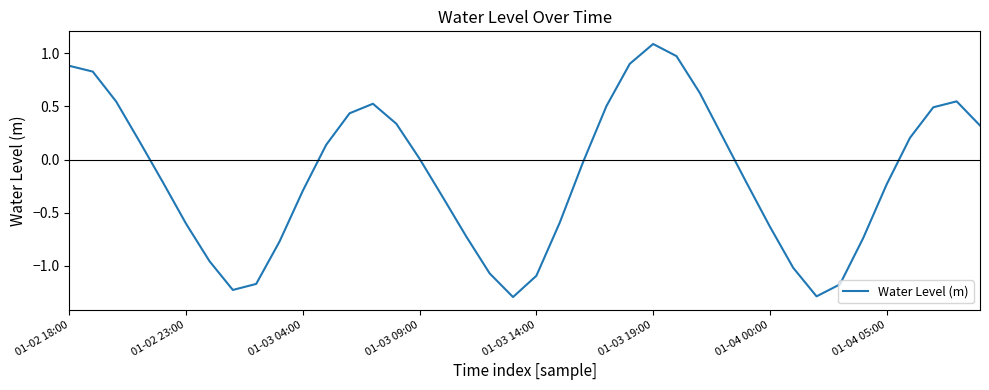

What is the difference between the maximum and minimum values?

2.4